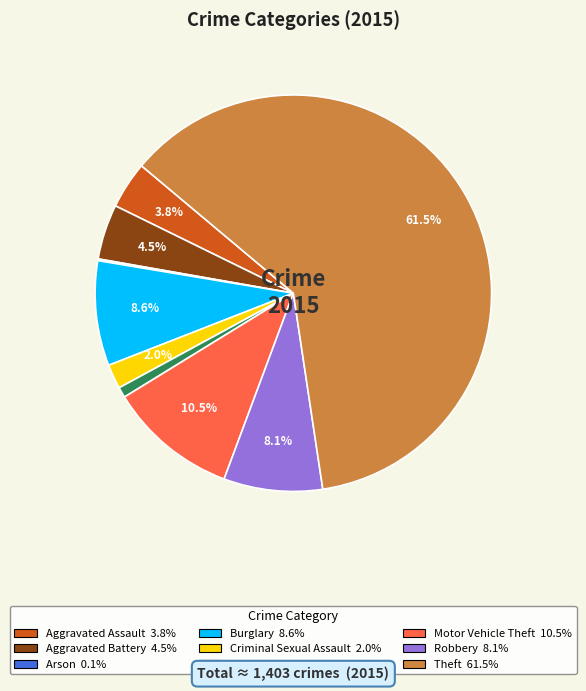

Approximately how many times larger is the value at Theft compared to Aggravated Battery?

13.7